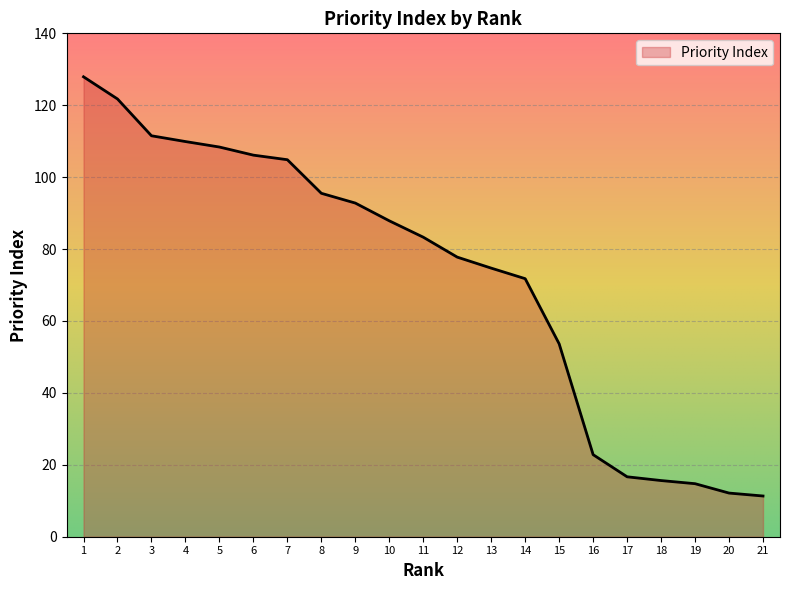

What is the difference between the values at 13 and 9?

18.1